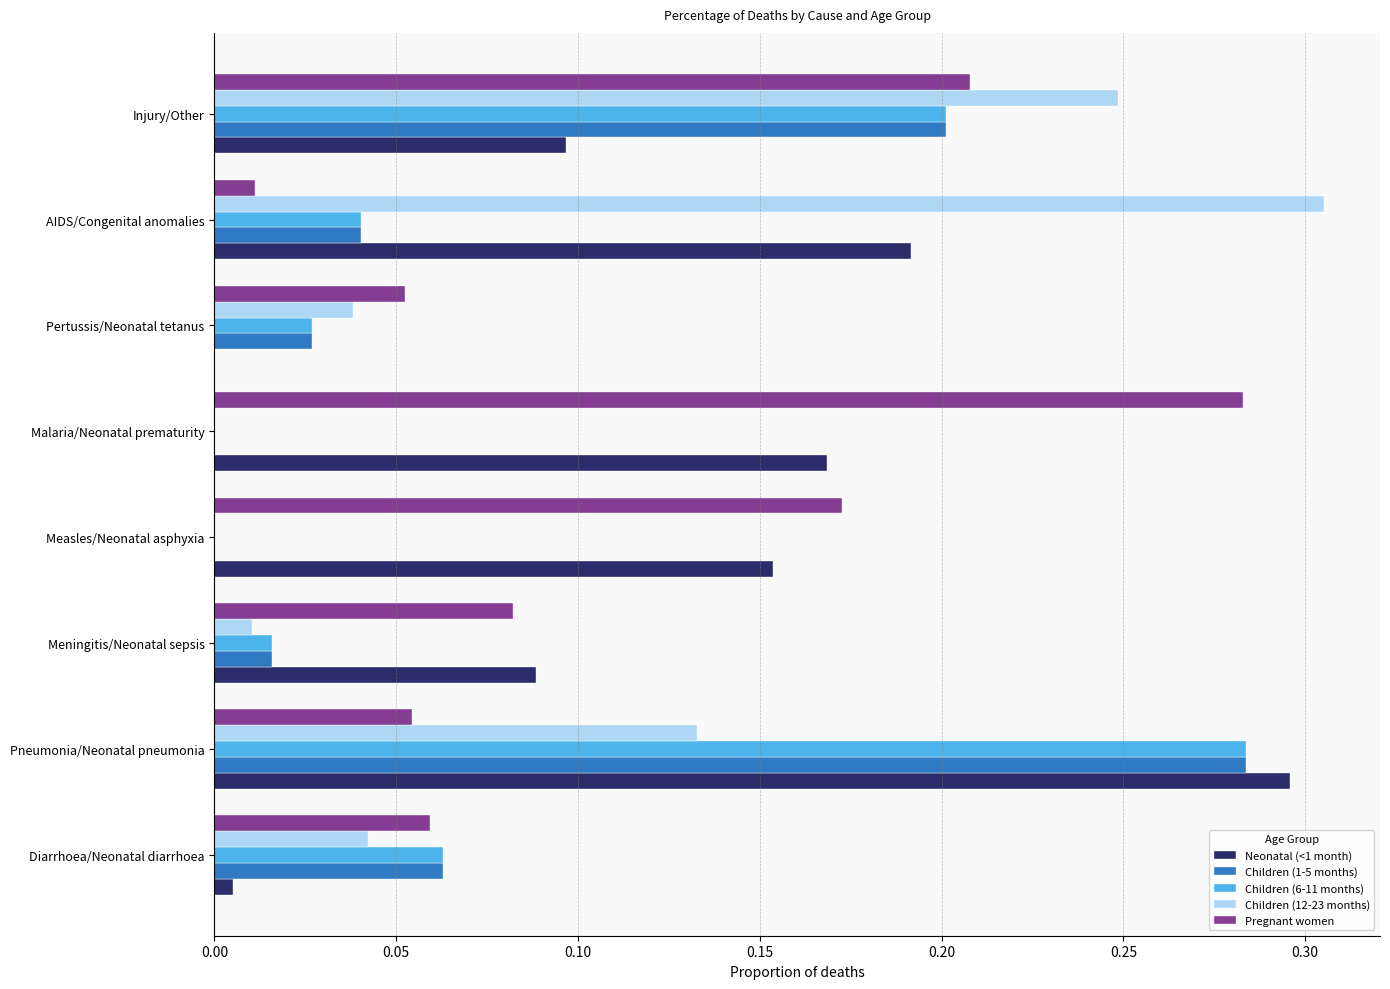

Which label corresponds to the largest value in the chart?

AIDS/Congenital anomalies